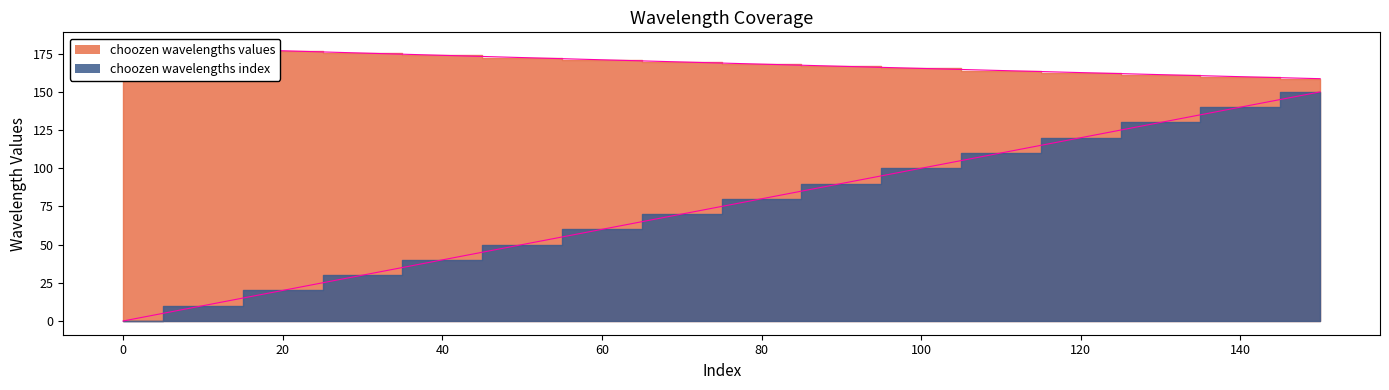

Reading left to right, extract all data points from this chart.

choozen wavelengths index: 0.0	10.0	20.0	30.0	40.0	50.0	60.0	70.0	80.0	90.0	100.0	110.0	120.0	130.0	140.0	150.0
choozen wavelengths values: 180.0	178.4	176.9	175.4	173.9	172.5	171.0	169.6	168.2	166.8	165.4	164.0	162.6	161.3	160.0	158.7